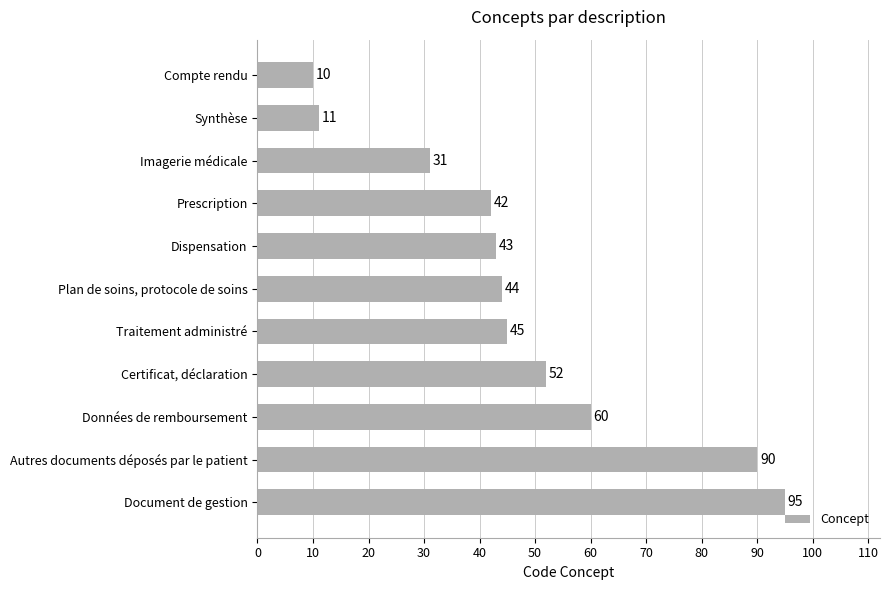

Reading bottom to top, extract all data points from this chart.

95	90	60	52	45	44	43	42	31	11	10